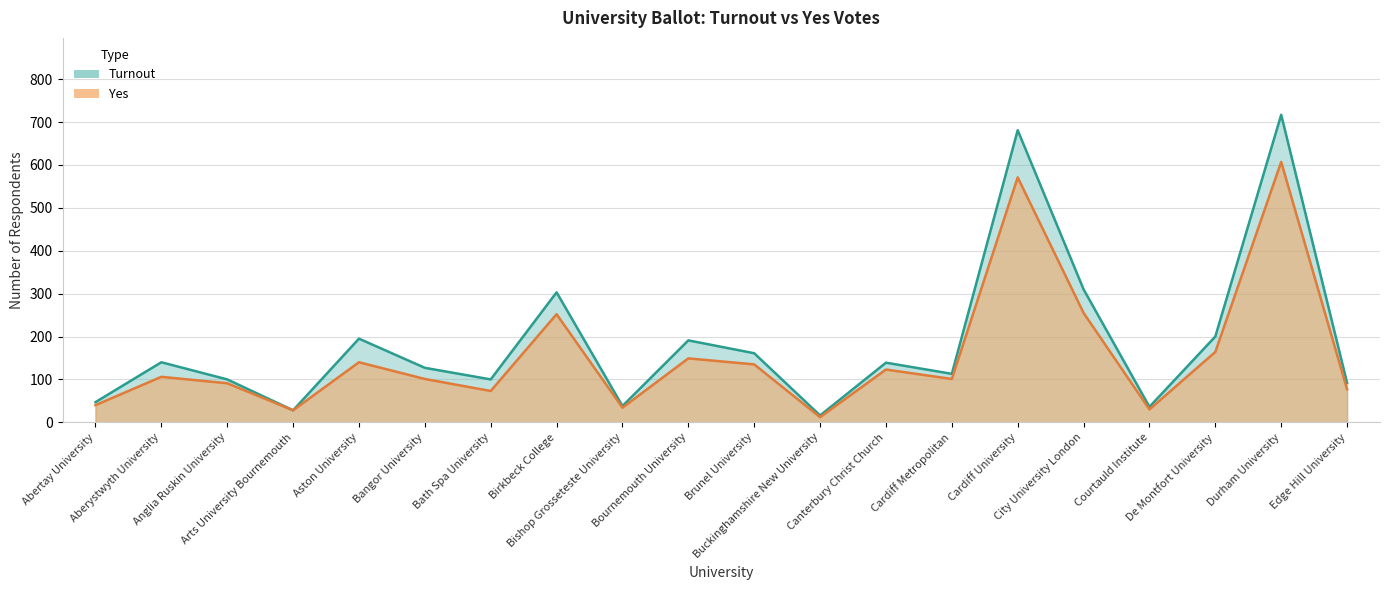

True or false: Yes and Turnout intersect in this chart.

False